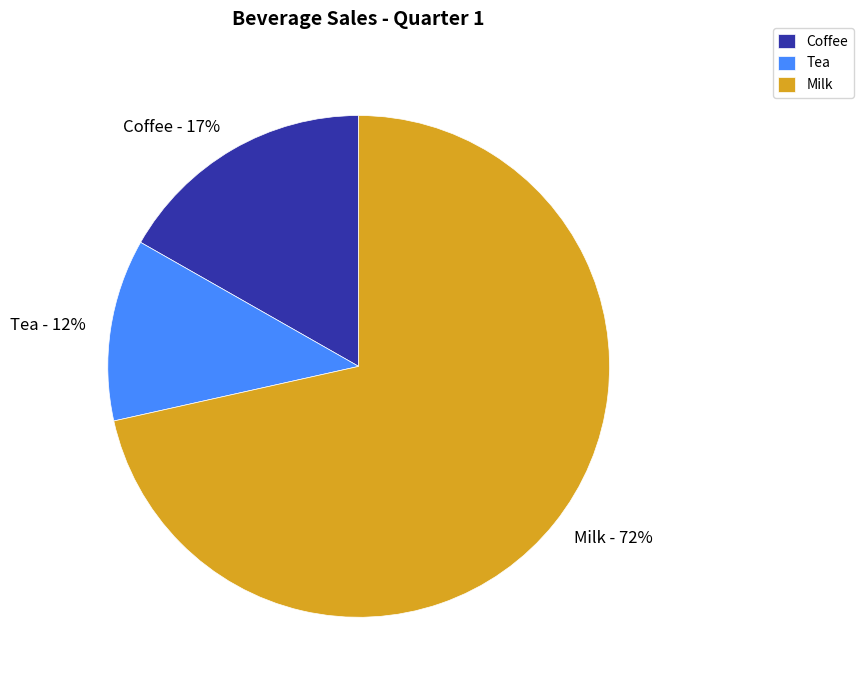

Which category has the smallest portion of the pie?

Tea